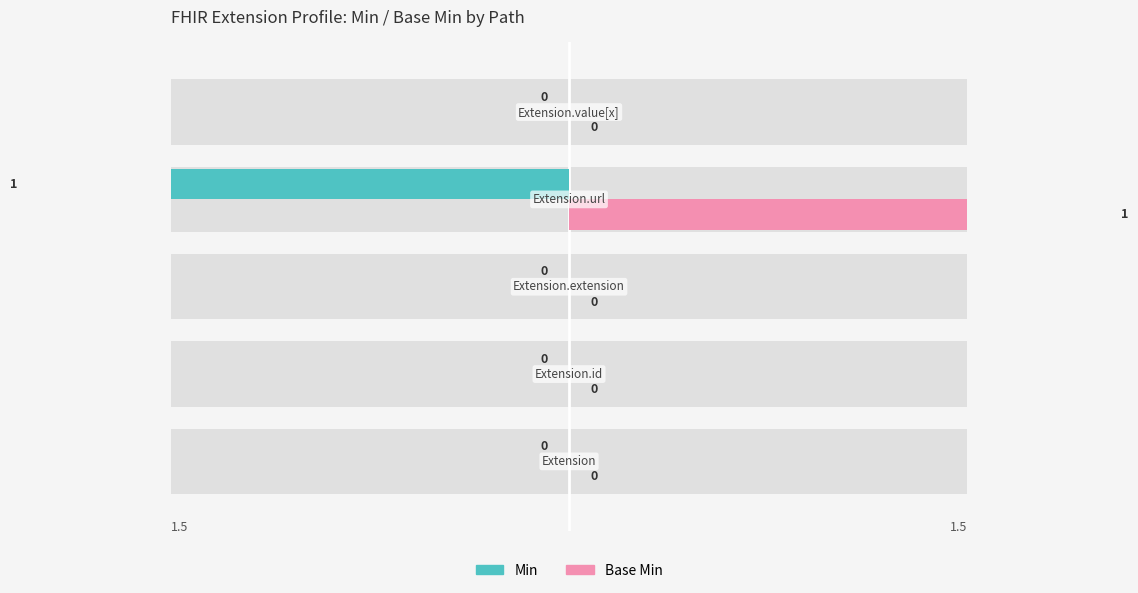

Count the Base Min values in the range 0 to 1.

5